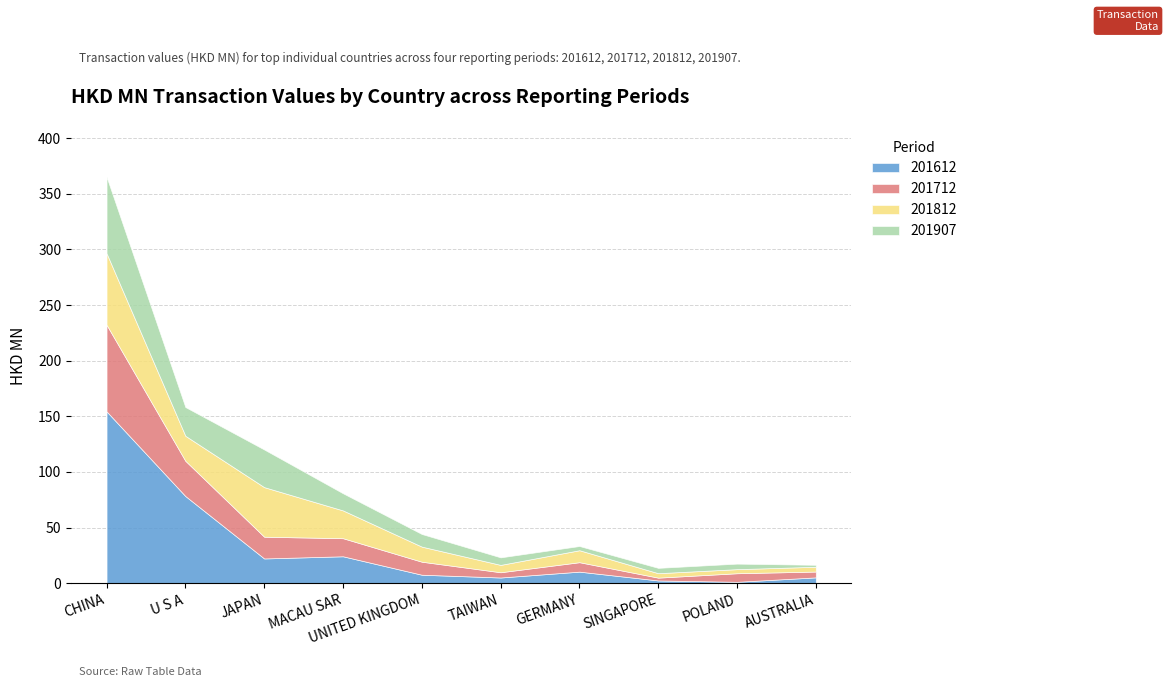

How many data points in 201812 are less than 13?

5